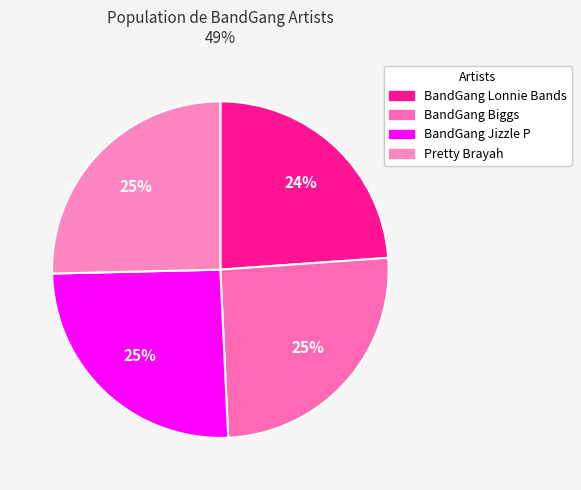

To the nearest percent, what is the average slice percentage?

25%